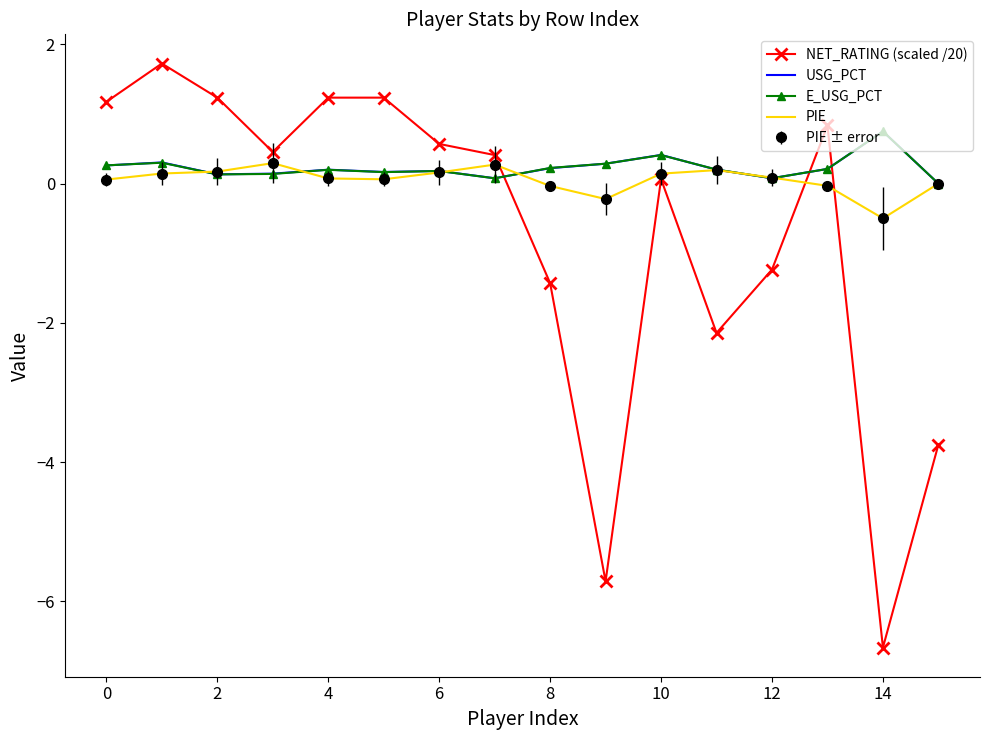

In E_USG_PCT, how many points are lower than both neighbors (excluding endpoints)?

4